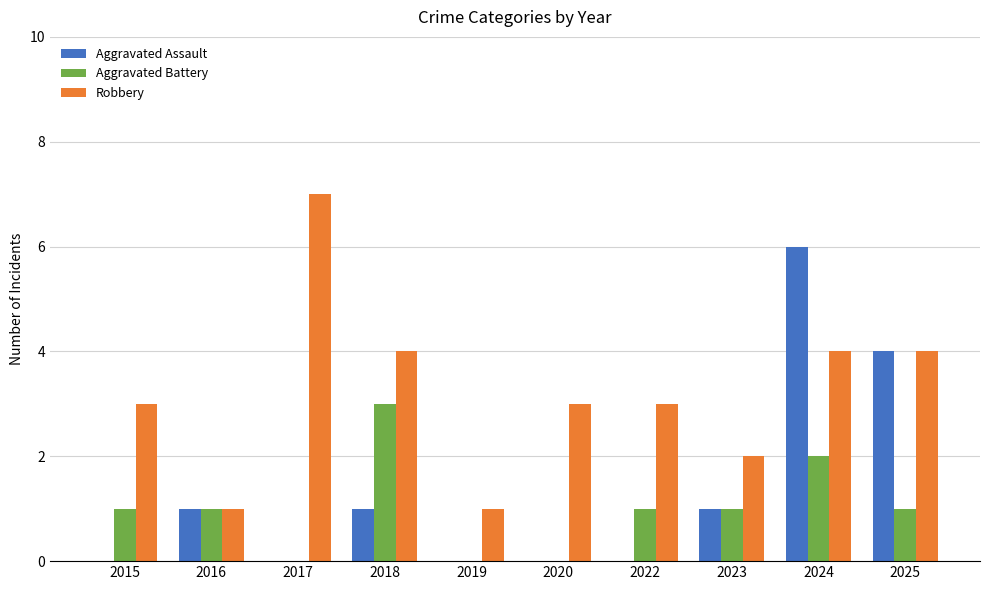

Is the value of Robbery at 2017 greater than the value of Aggravated Battery at 2019?

Yes